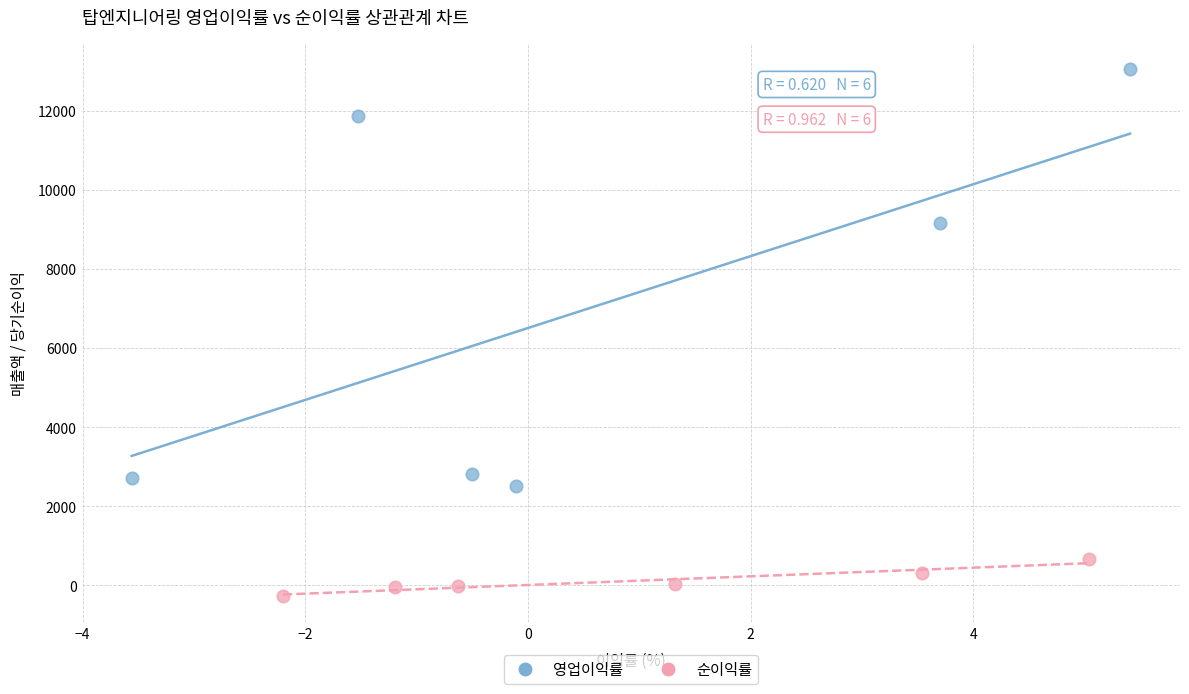

Which series has the largest Y range (max minus min)?

영업이익률